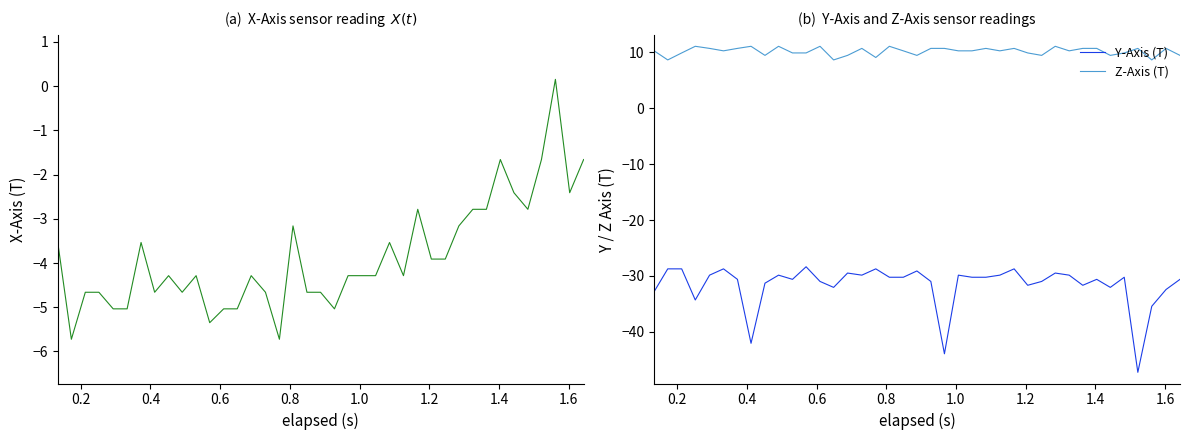

List the series in order of their peak value, highest first.

Z-Axis (T), X-Axis (T), Y-Axis (T)